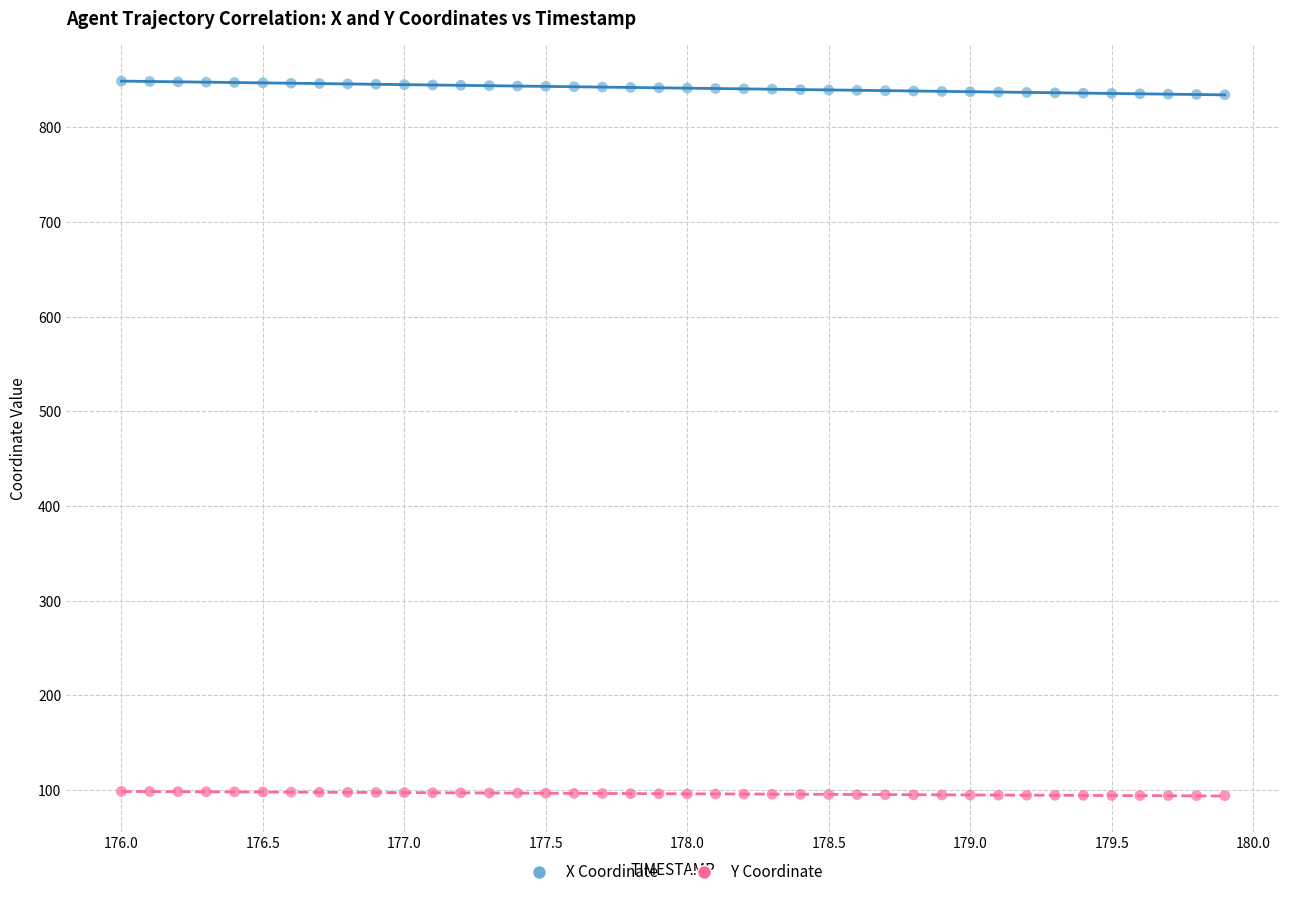

Across all data points, what is the range of X values (max minus min)?

3.9